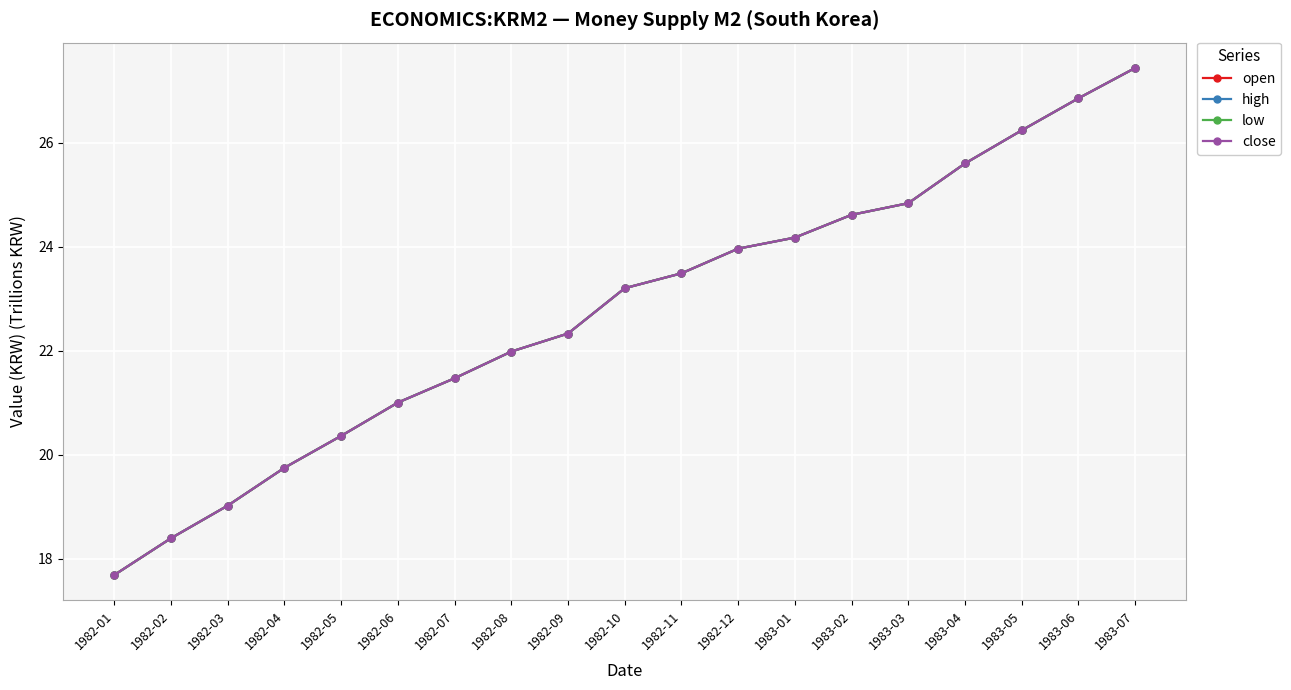

Does the chart have visible grid lines?

Yes